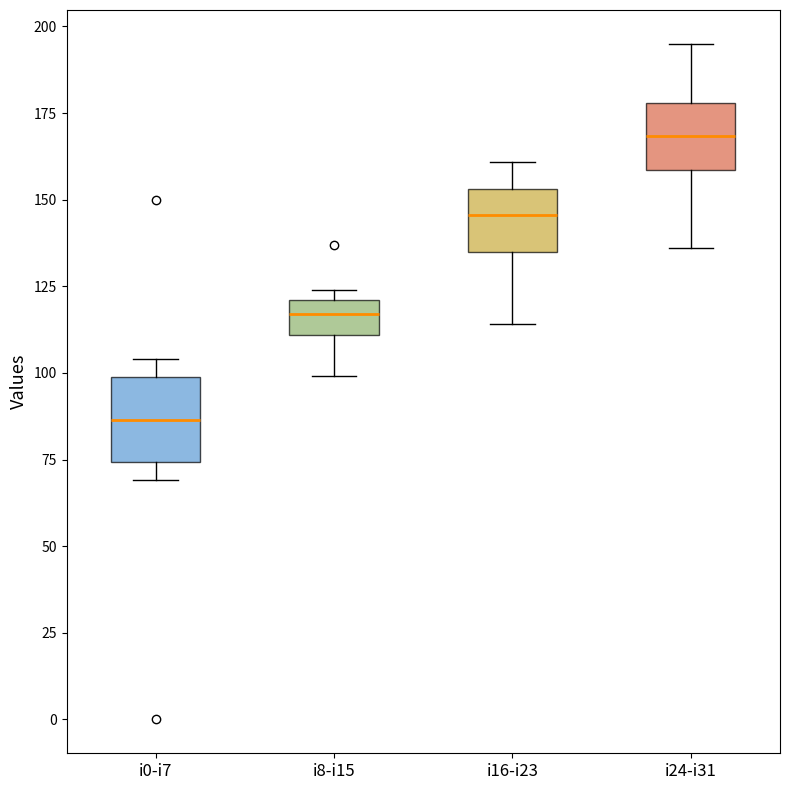

Which box's median line is the lowest?

i0-i7